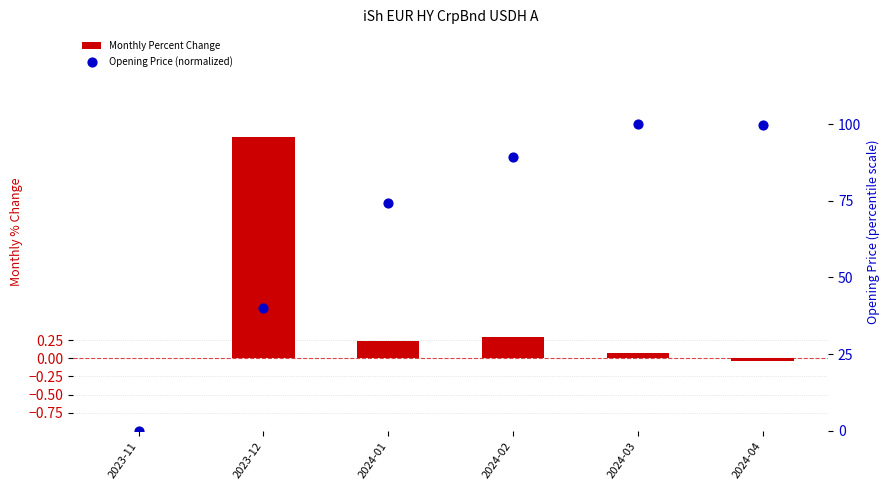

Which series has the largest total across all categories?

Opening Price (normalized)